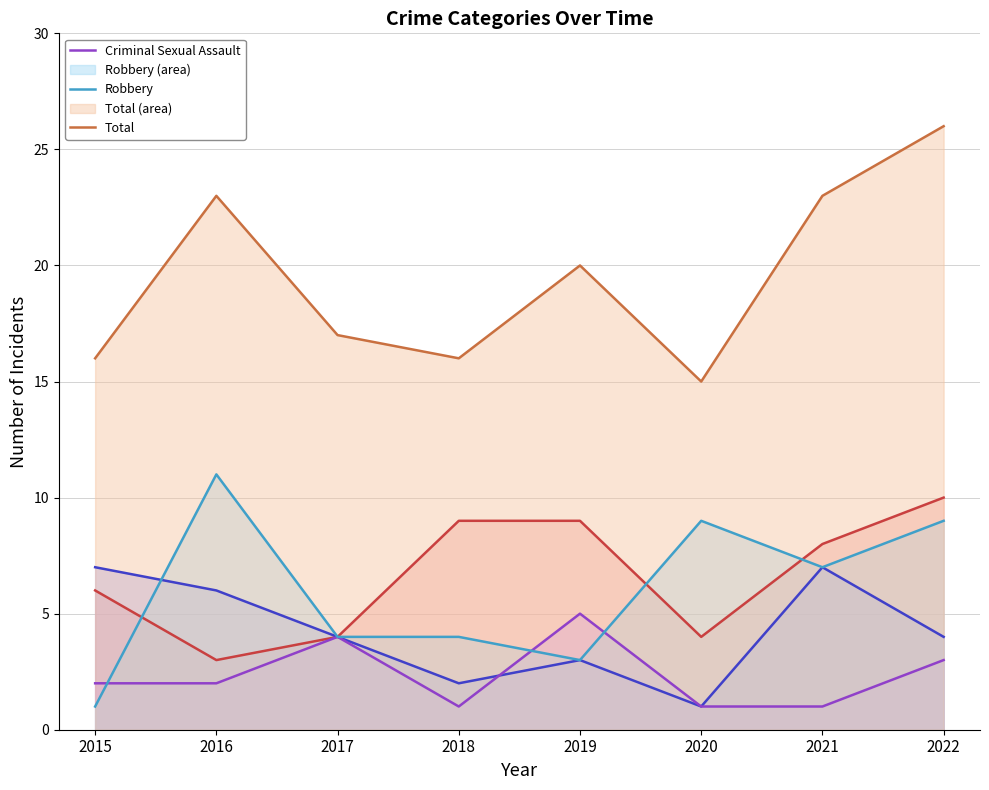

Does the chart display data point markers on the line(s)?

No